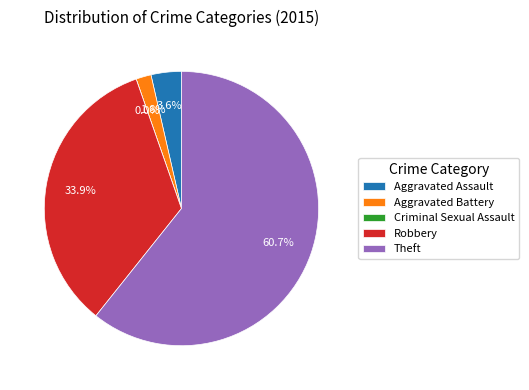

Which slice represents more than half of the pie?

Theft